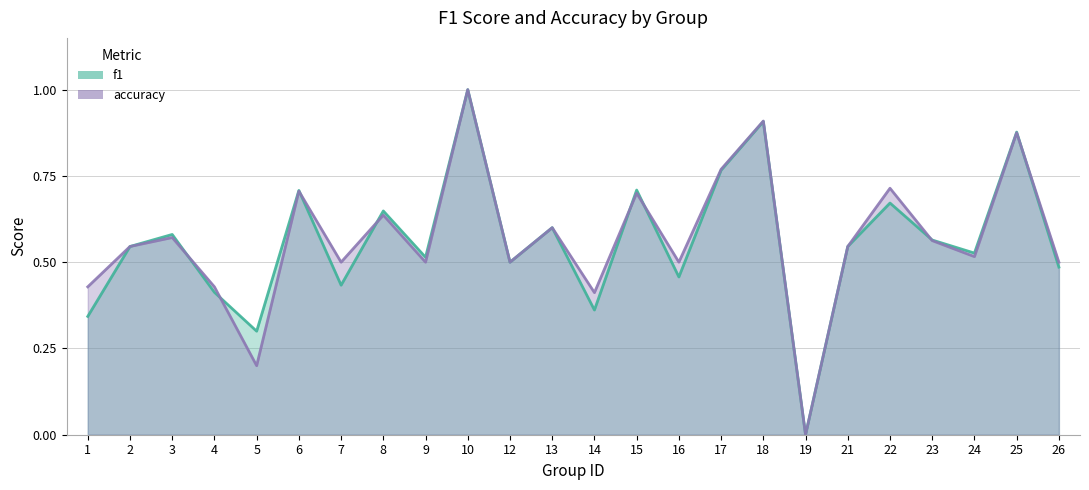

Rank the categories by f1 value from lowest to highest.

19, 5, 1, 14, 4, 7, 16, 26, 12, 9, 24, 2, 21, 23, 3, 13, 8, 22, 6, 15, 17, 25, 18, 10